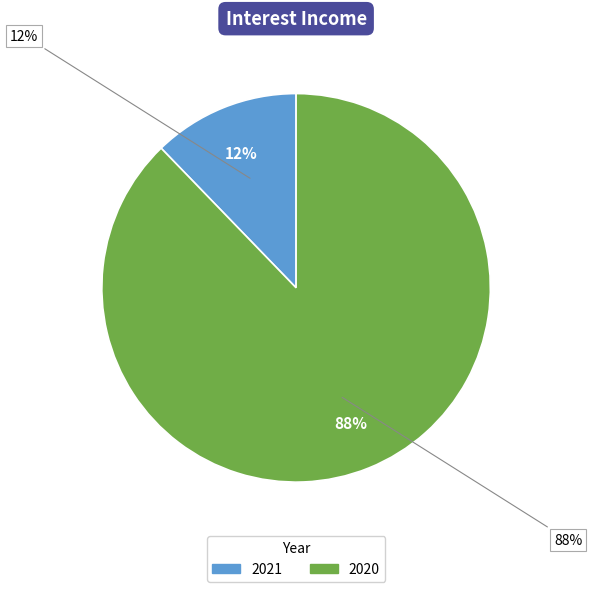

Approximately how many times larger is the value at 2021 compared to 2020?

0.1